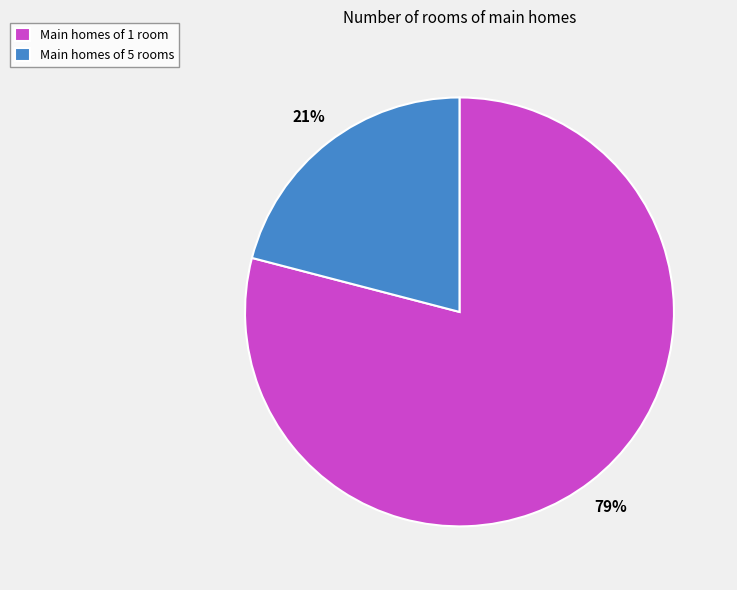

To the nearest percent, what is the difference between the largest and smallest slice percentages?

58%